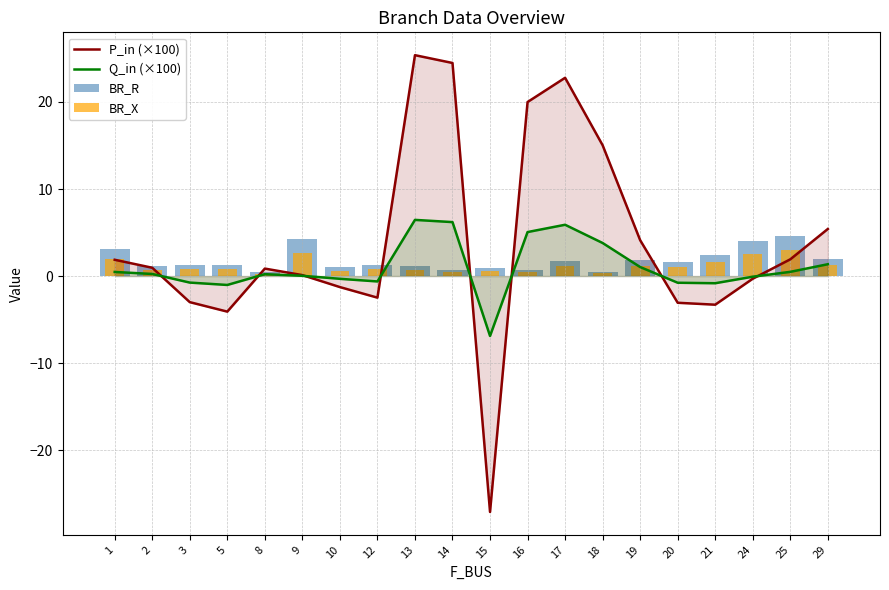

At how many categories does at least one series exceed -16?

20